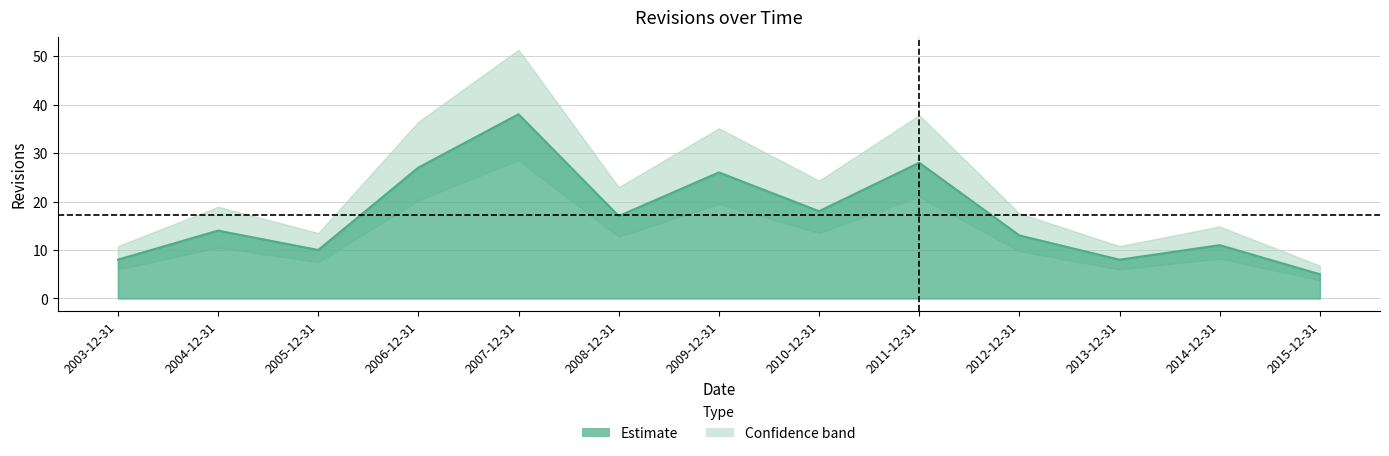

At which category does the data reach its first local peak?

2004-12-31